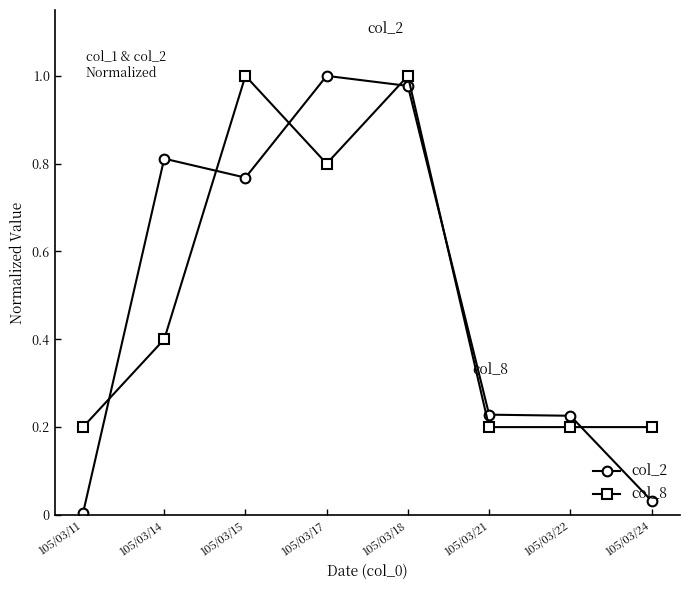

Which series ends up on top after the final intersection of col_2 and col_8?

col_8